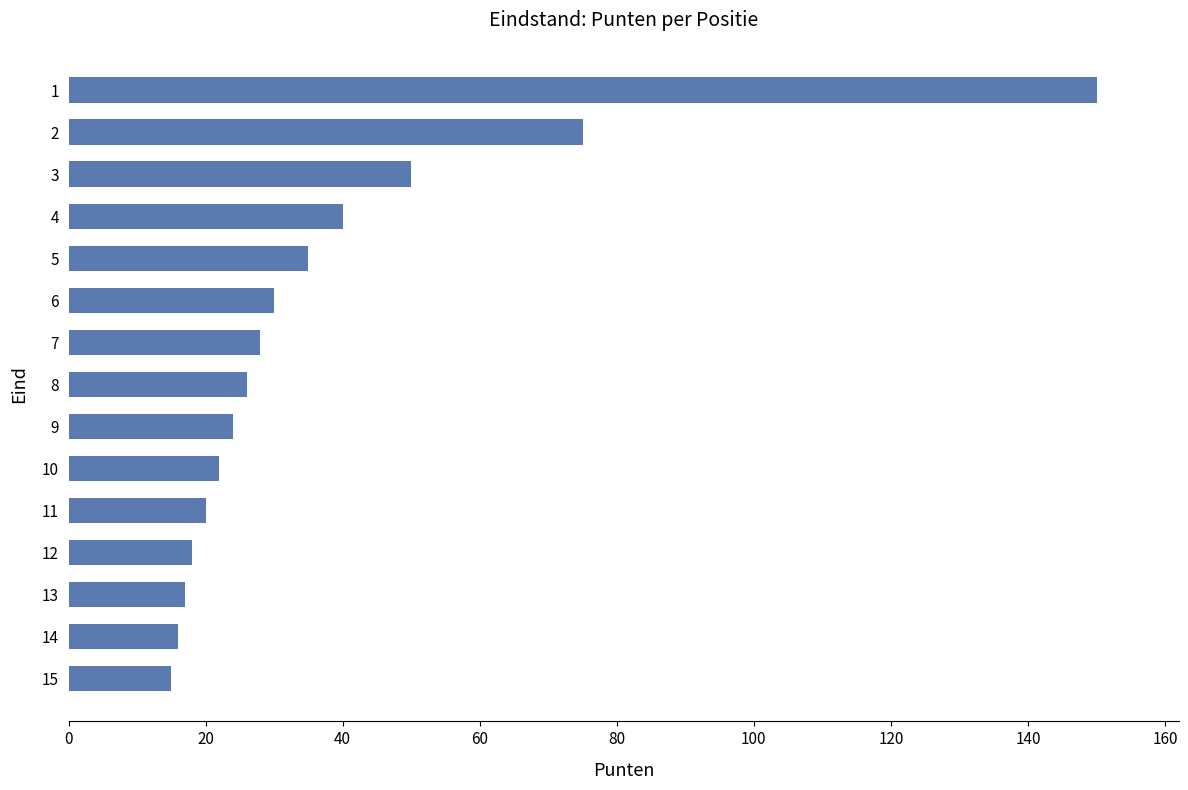

True or false: the data shows 54 at 5.

False